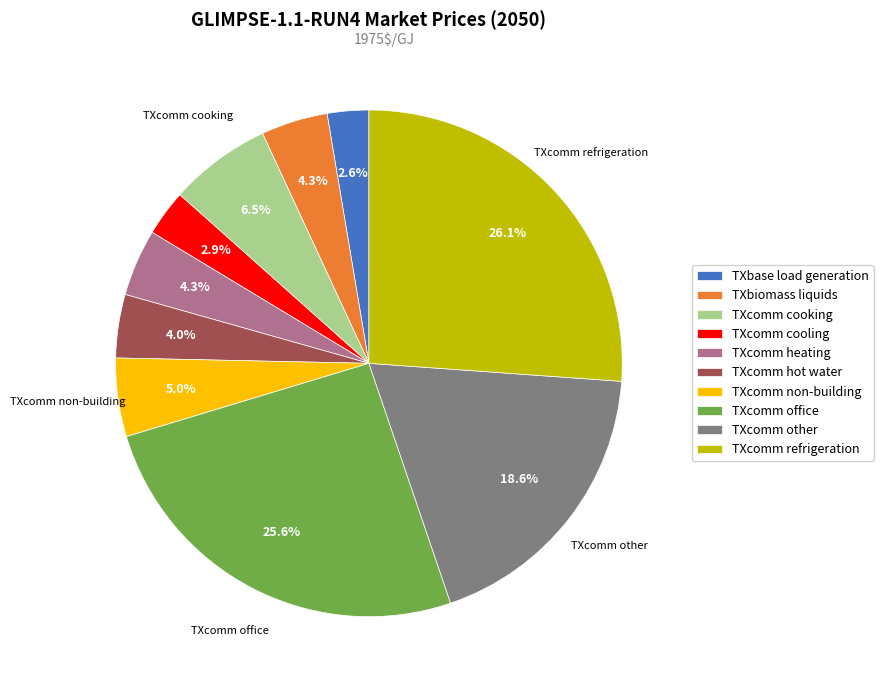

What percentage is the TXcomm cooling slice, to the nearest percent?

3%